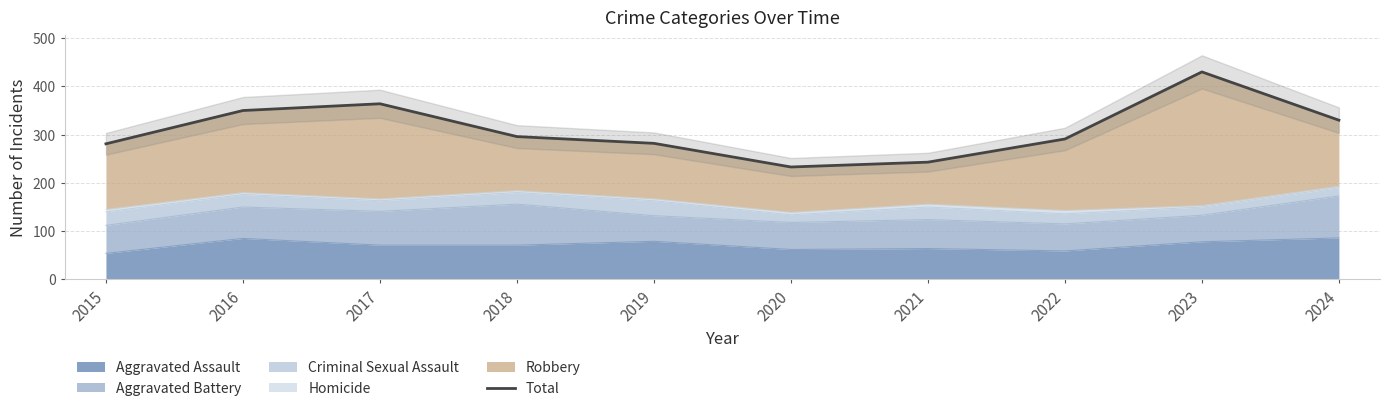

What is the change in value from 2017 to 2020?

-131